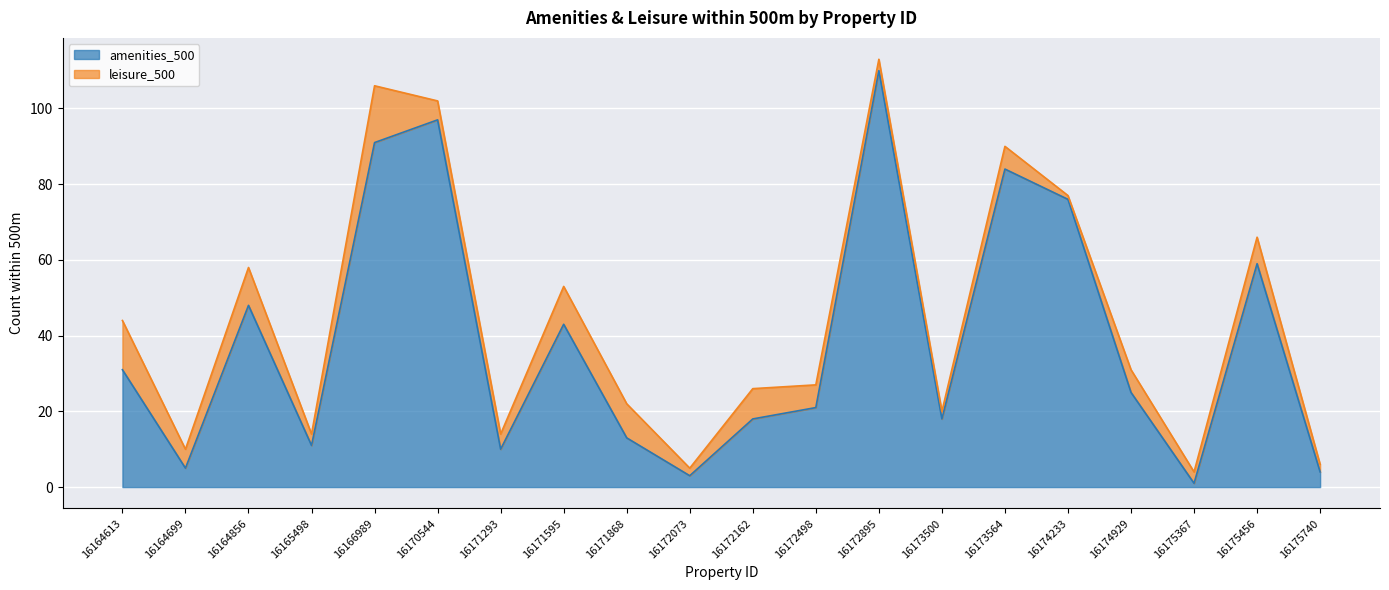

Rank the categories by value from lowest to highest.

16175367, 16172073, 16175740, 16164699, 16171293, 16165498, 16171868, 16172162, 16173500, 16172498, 16174929, 16164613, 16171595, 16164856, 16175456, 16174233, 16173564, 16166989, 16170544, 16172895